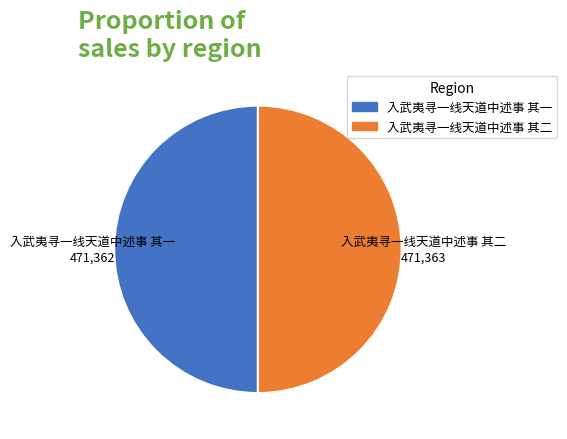

Is the sum of 入武夷寻一线天道中述事 其二 and 入武夷寻一线天道中述事 其一 greater than half?

Yes